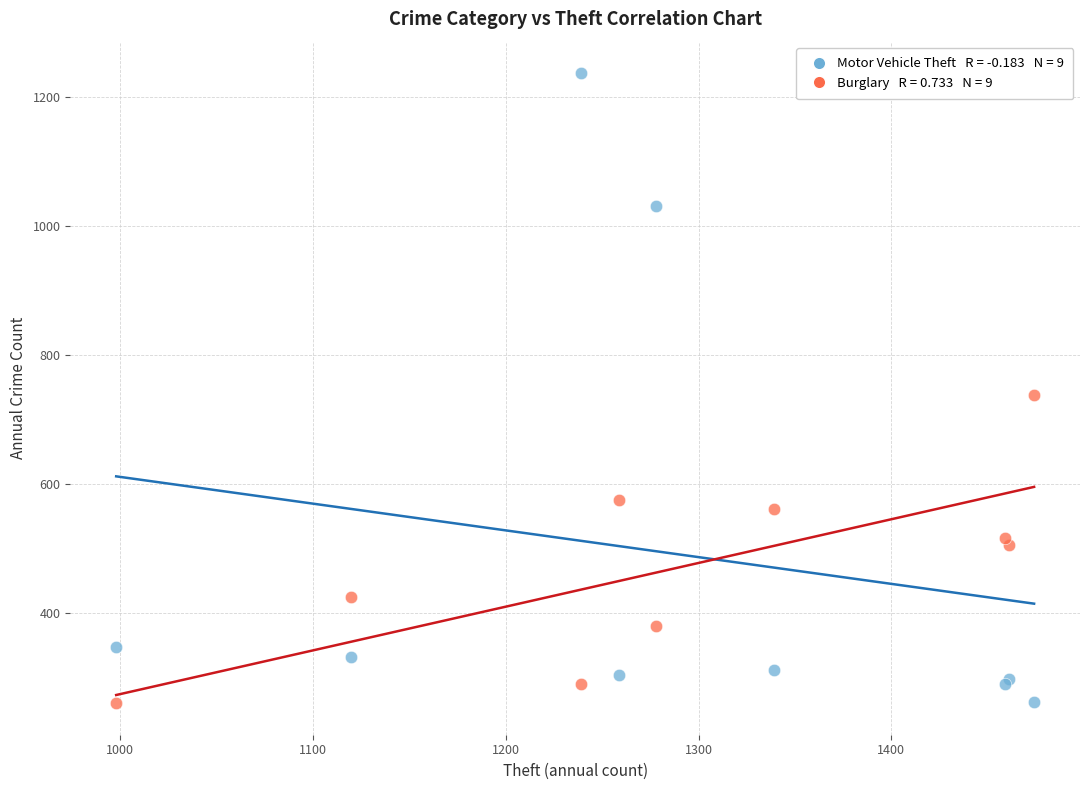

Across all series, what Y value is closest to 749?

738